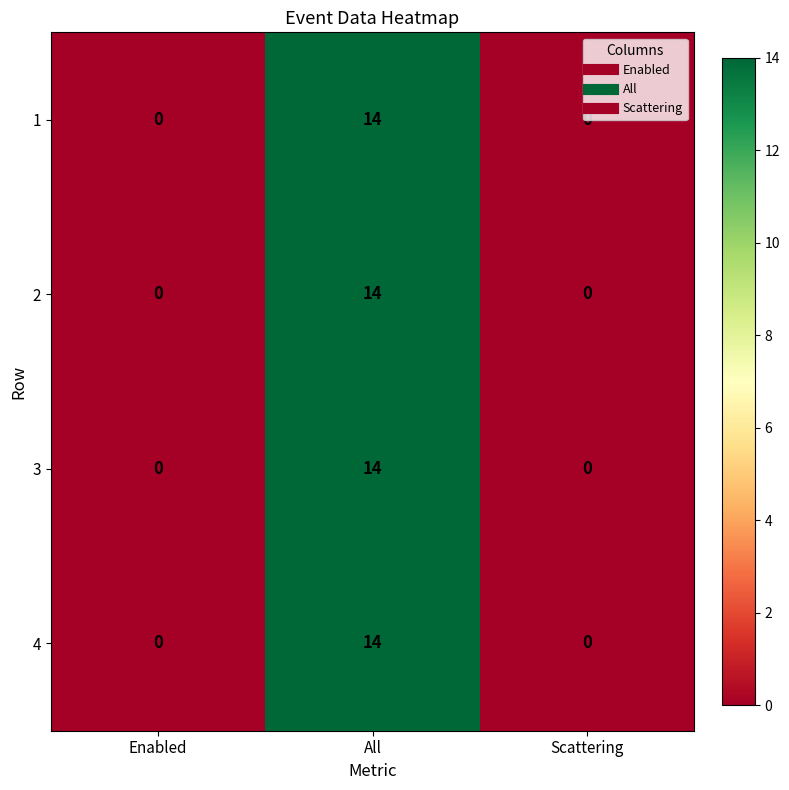

The 1 series shows 9 at Enabled. True or false?

False